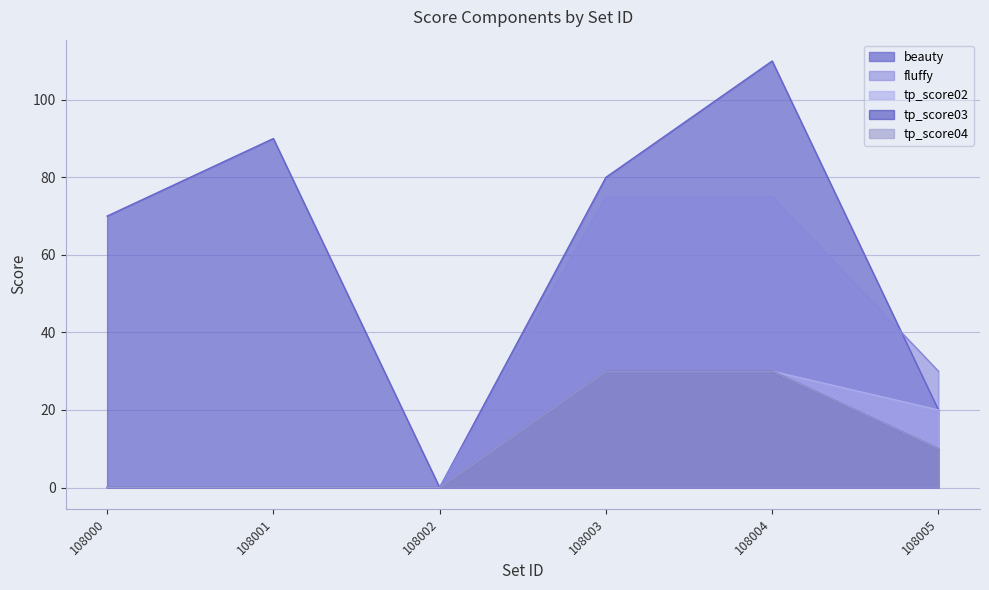

At how many categories does at least one series exceed 104?

1